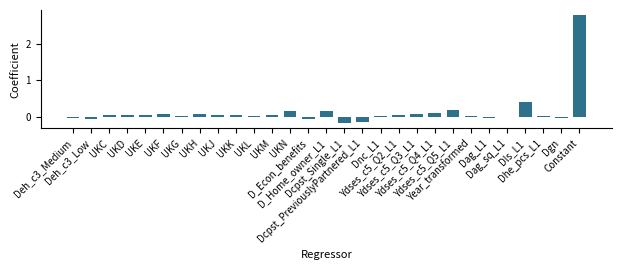

What is the maximum value shown in the chart?

2.8